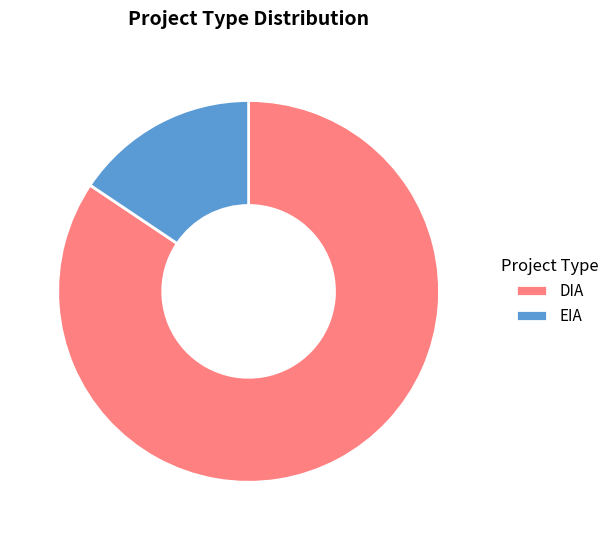

Rank the categories by value from lowest to highest.

EIA, DIA